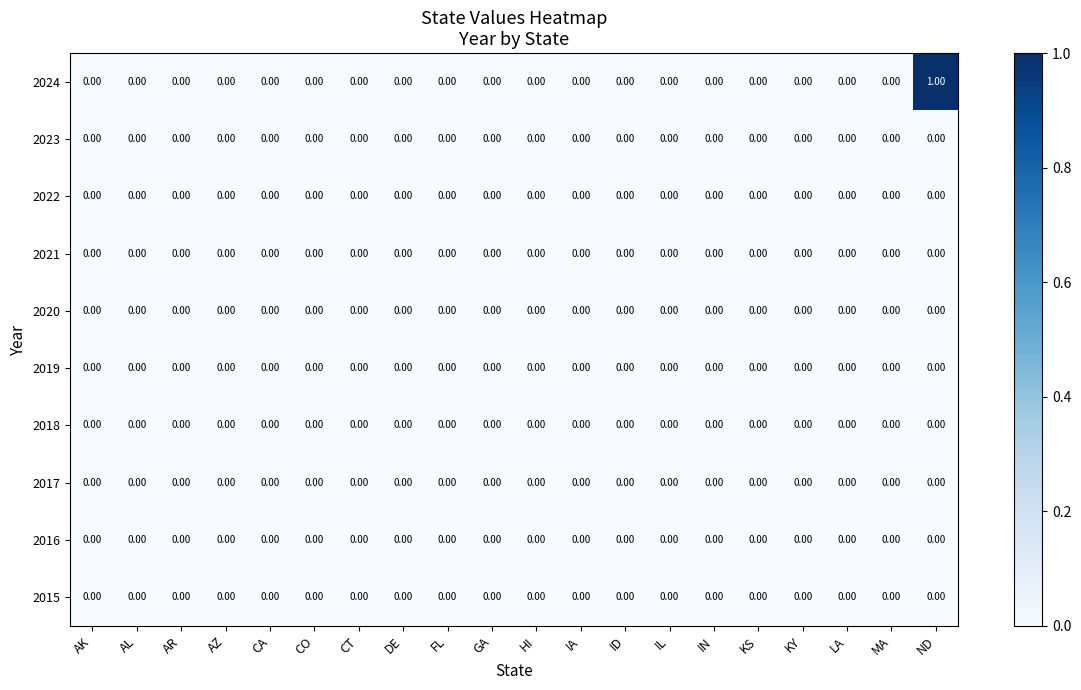

Which category has the highest value across all series?

ND